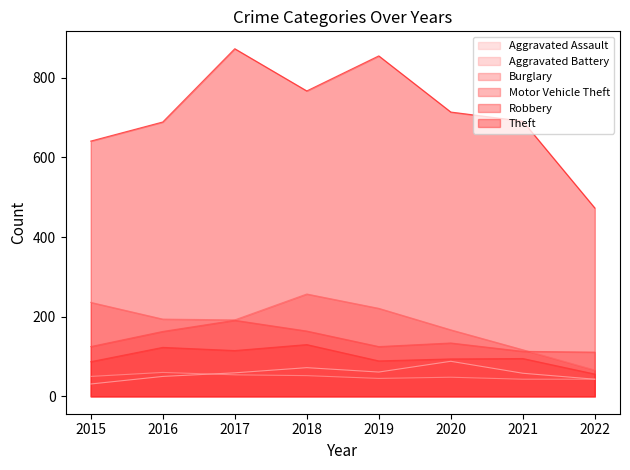

In Aggravated Battery, how many points are lower than both neighbors (excluding endpoints)?

1